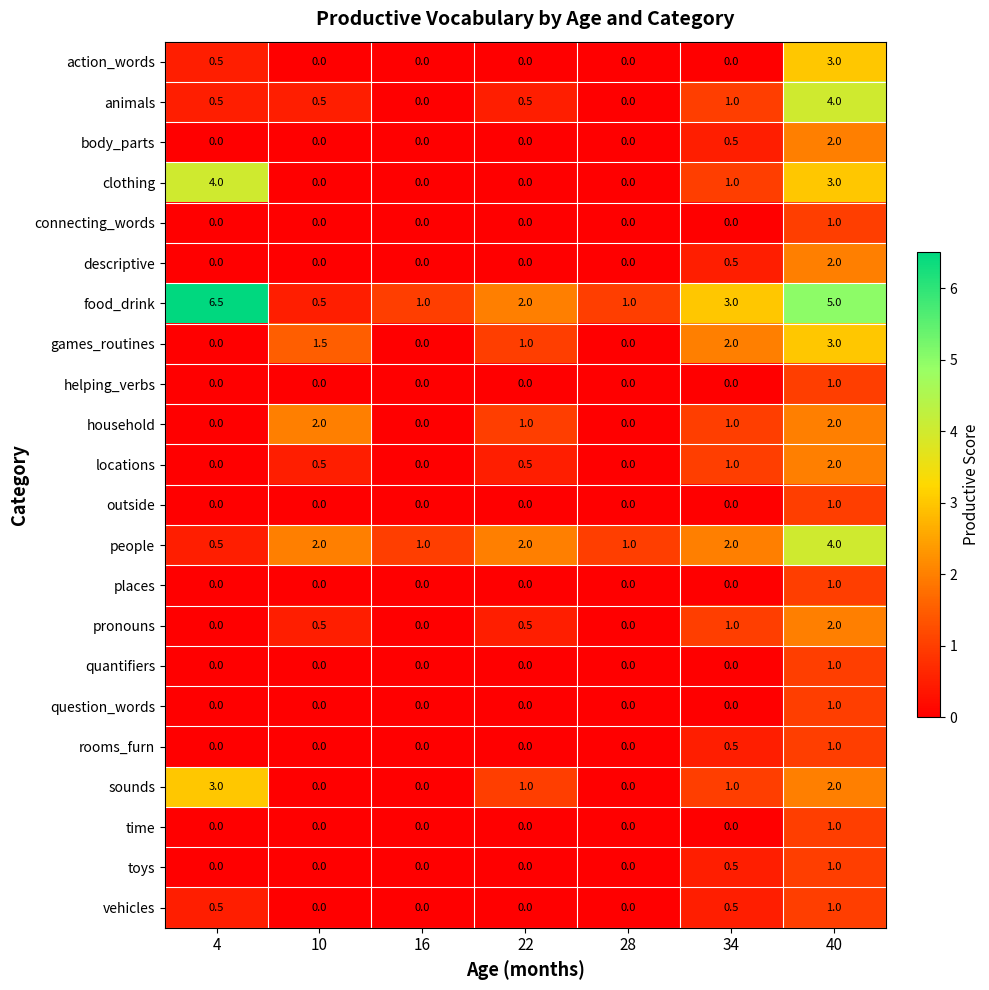

How many animals values are between 0 and 1?

6